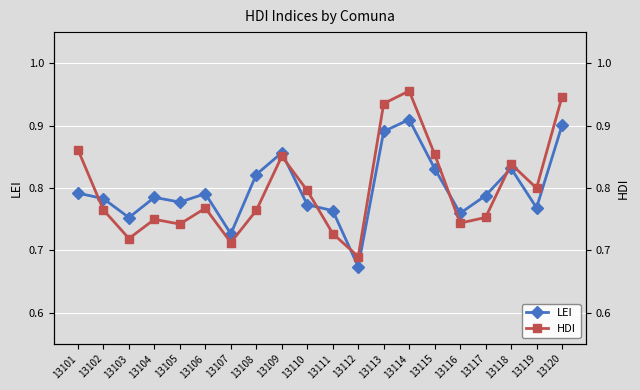

Rank the series by their average value, from highest to lowest.

LEI, HDI